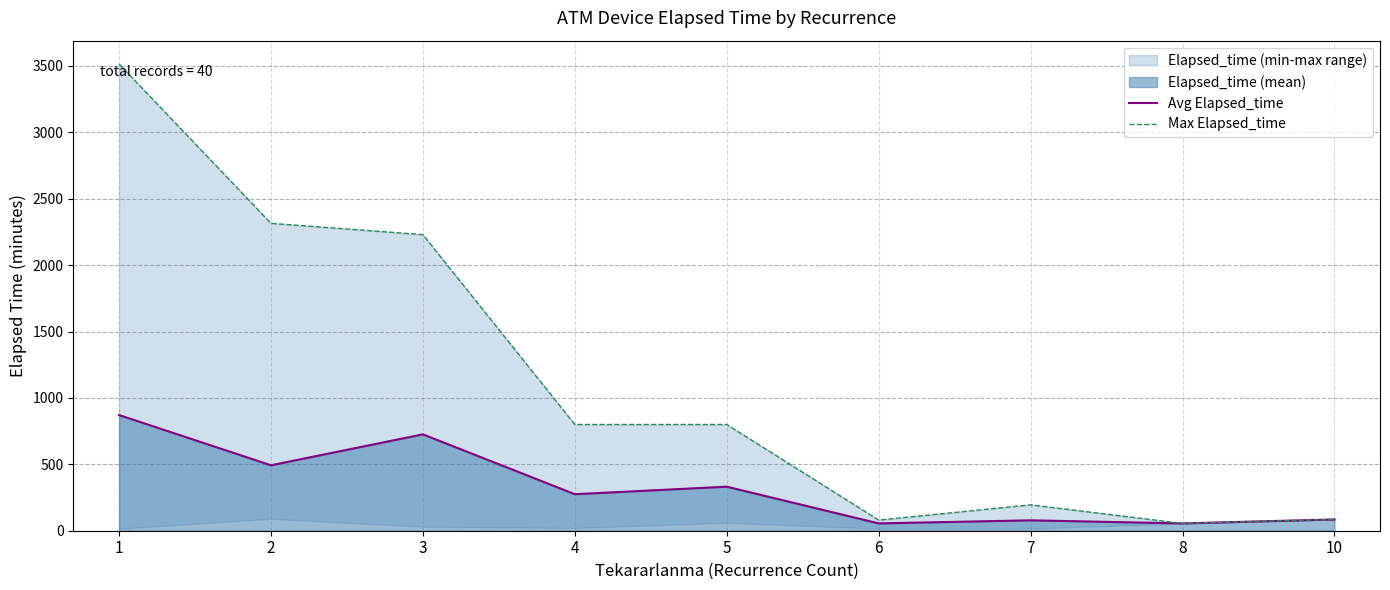

How many interior local valleys does the Avg Elapsed_time series have?

4